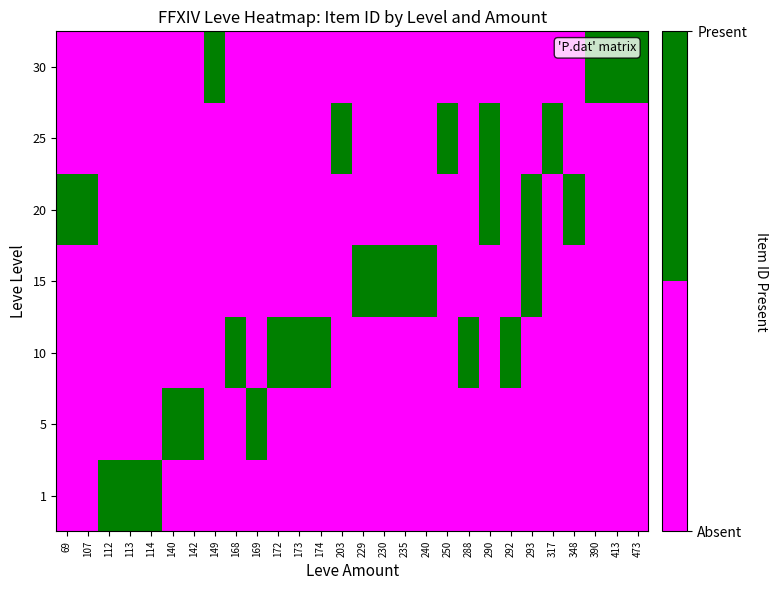

Count the number of data series in this chart.

7